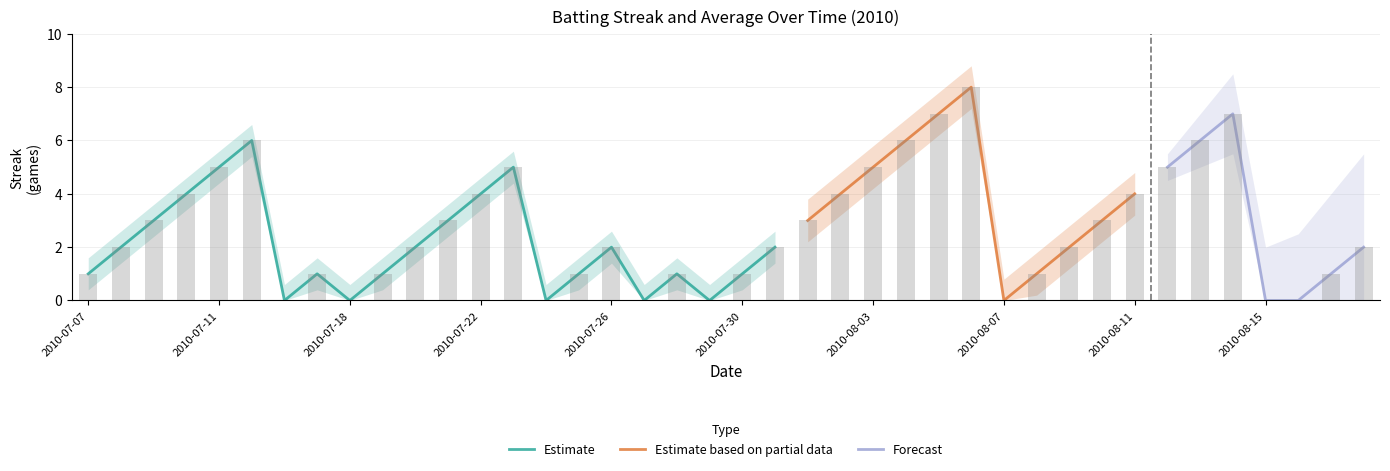

List the labels in order of value, largest first.

08-06, 08-05, 08-14, 07-15, 08-04, 08-13, 07-11, 07-23, 08-03, 08-12, 07-10, 07-22, 08-02, 08-11, 07-09, 07-21, 08-01, 08-10, 07-08, 07-20, 07-26, 07-31, 08-09, 08-18, 07-07, 07-17, 07-19, 07-25, 07-28, 07-30, 08-08, 08-17, 07-16, 07-18, 07-24, 07-27, 07-29, 08-07, 08-15, 08-16